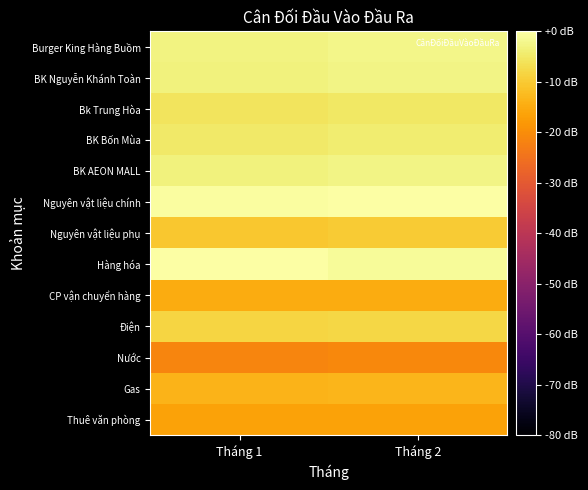

Between Tháng 1 and Tháng 2, which is larger?

Tháng 2